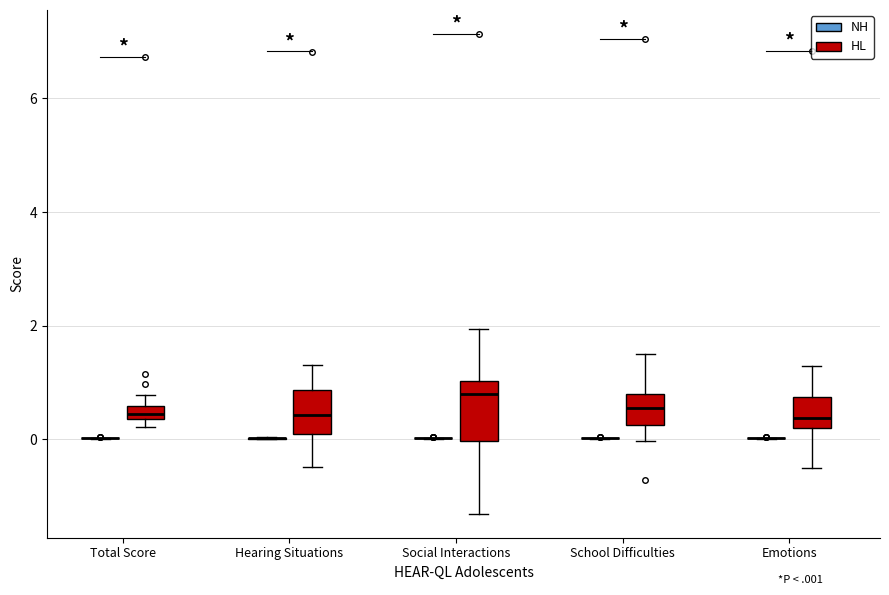

Where is the lower edge of the box for Social Interactions (HL) on the y-axis? The values are not printed on the chart, so give them approximately, as read against the axis.

0.0